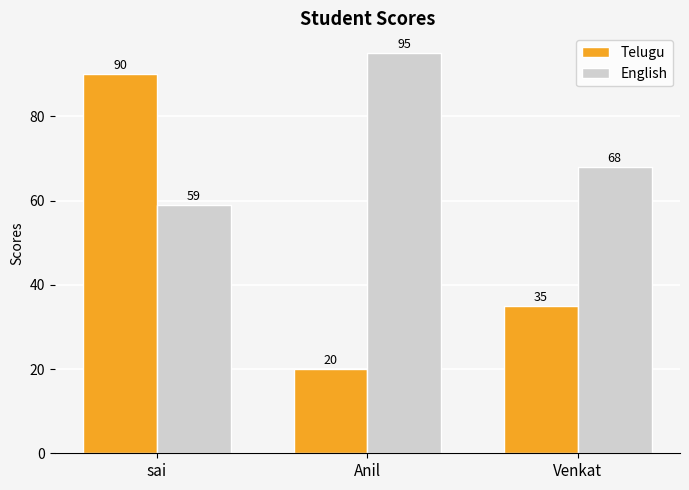

What is the spread (max minus min) of values at Anil?

75